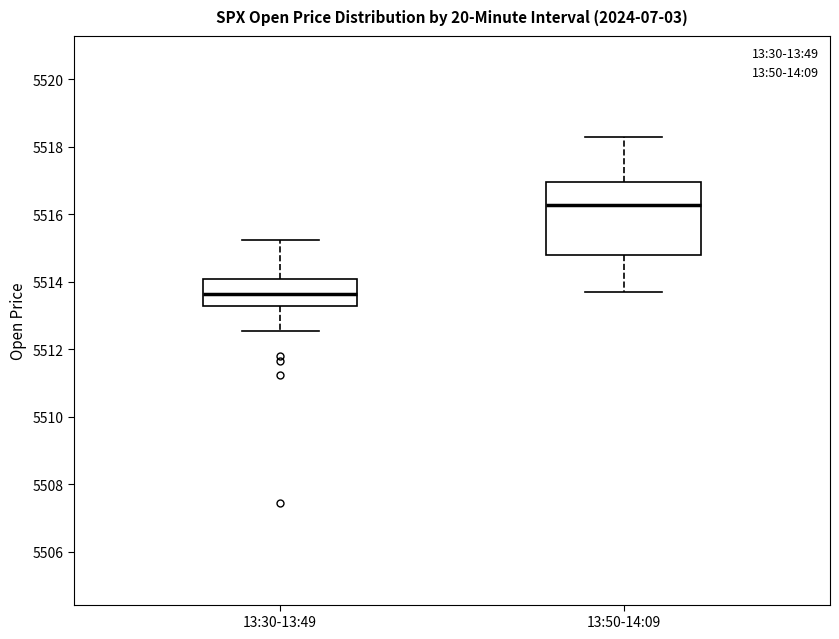

Which box is the tallest, from its lower edge to its upper edge?

13:50-14:09